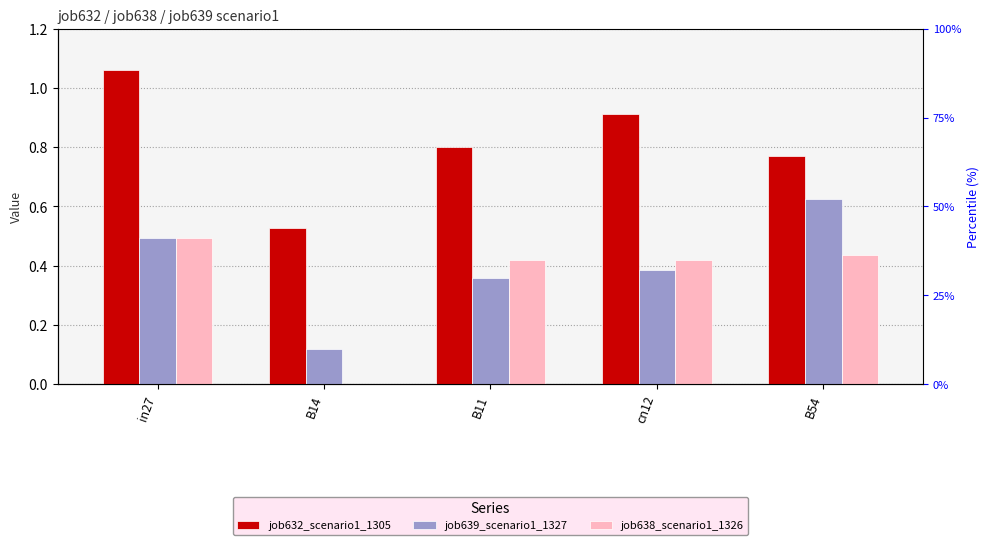

Rank the series at in27 from lowest to highest value.

job639_scenario1_1327, job638_scenario1_1326, job632_scenario1_1305